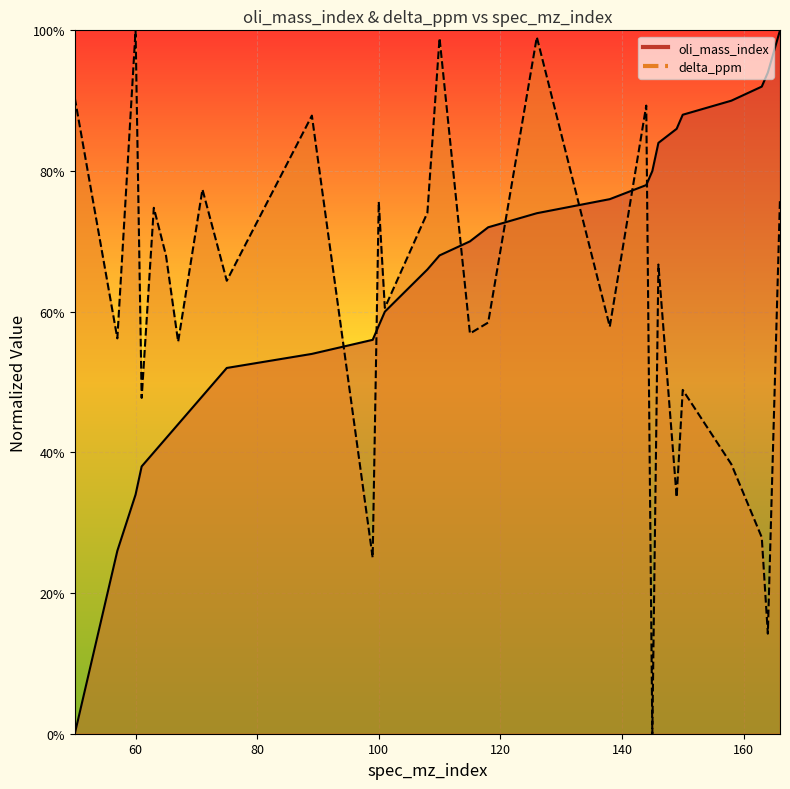

True or false: delta_ppm and oli_mass_index intersect in this chart.

True